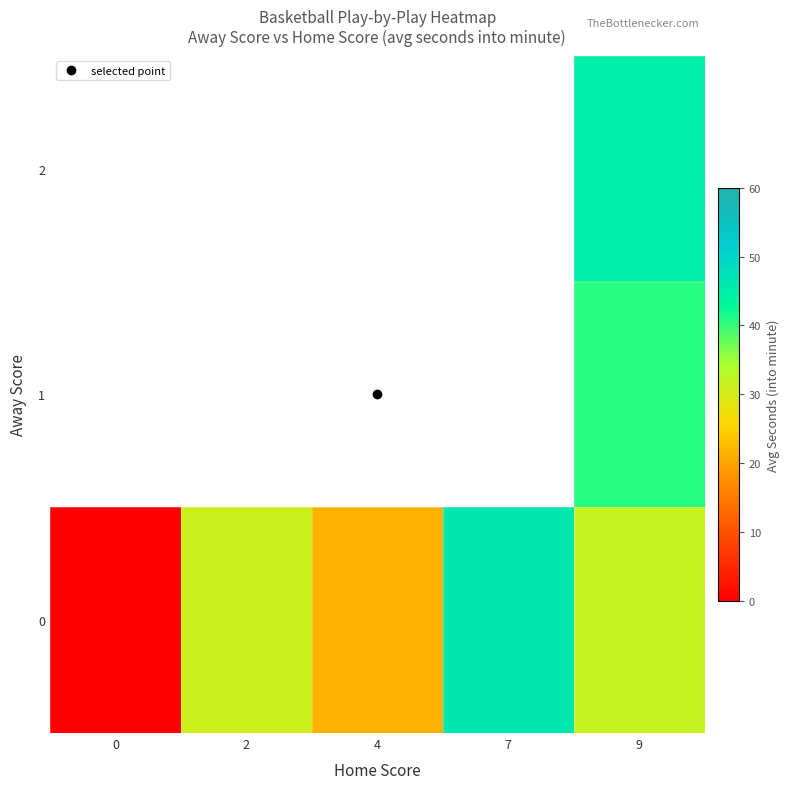

The row_0 series shows 25.0 at 0. True or false?

False